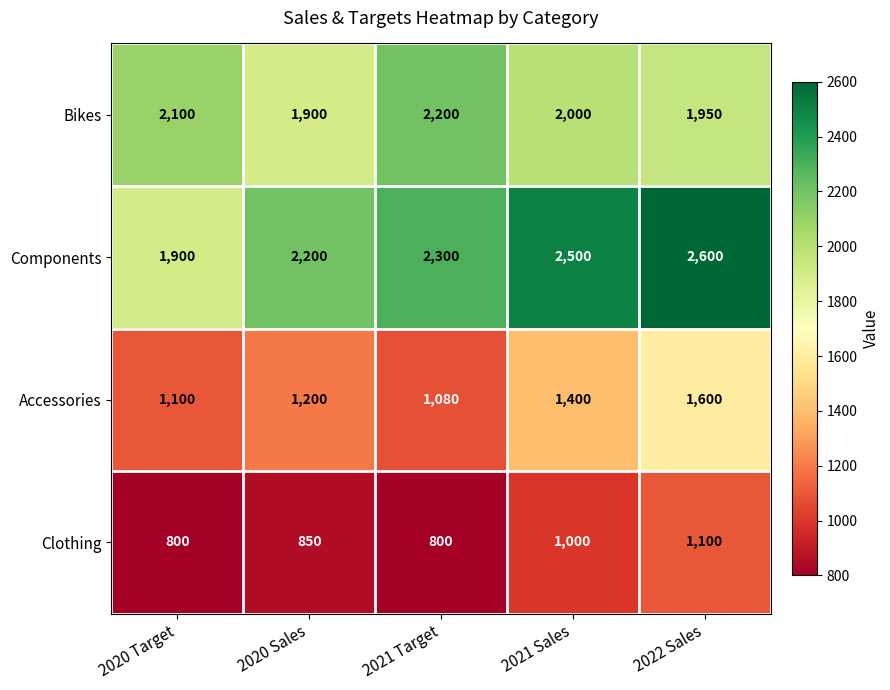

What is the sum of all Accessories values?

6380